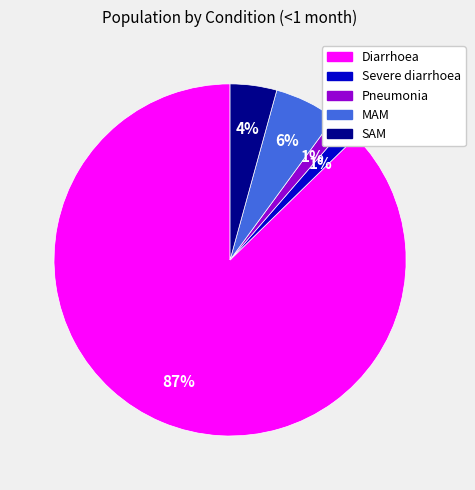

What percentage is the Pneumonia slice, to the nearest percent?

1%